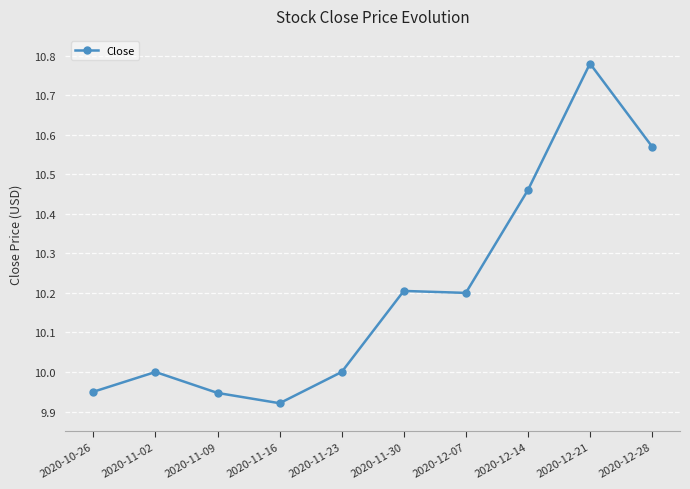

At which category does the chart reach its minimum across all series?

2020-11-16